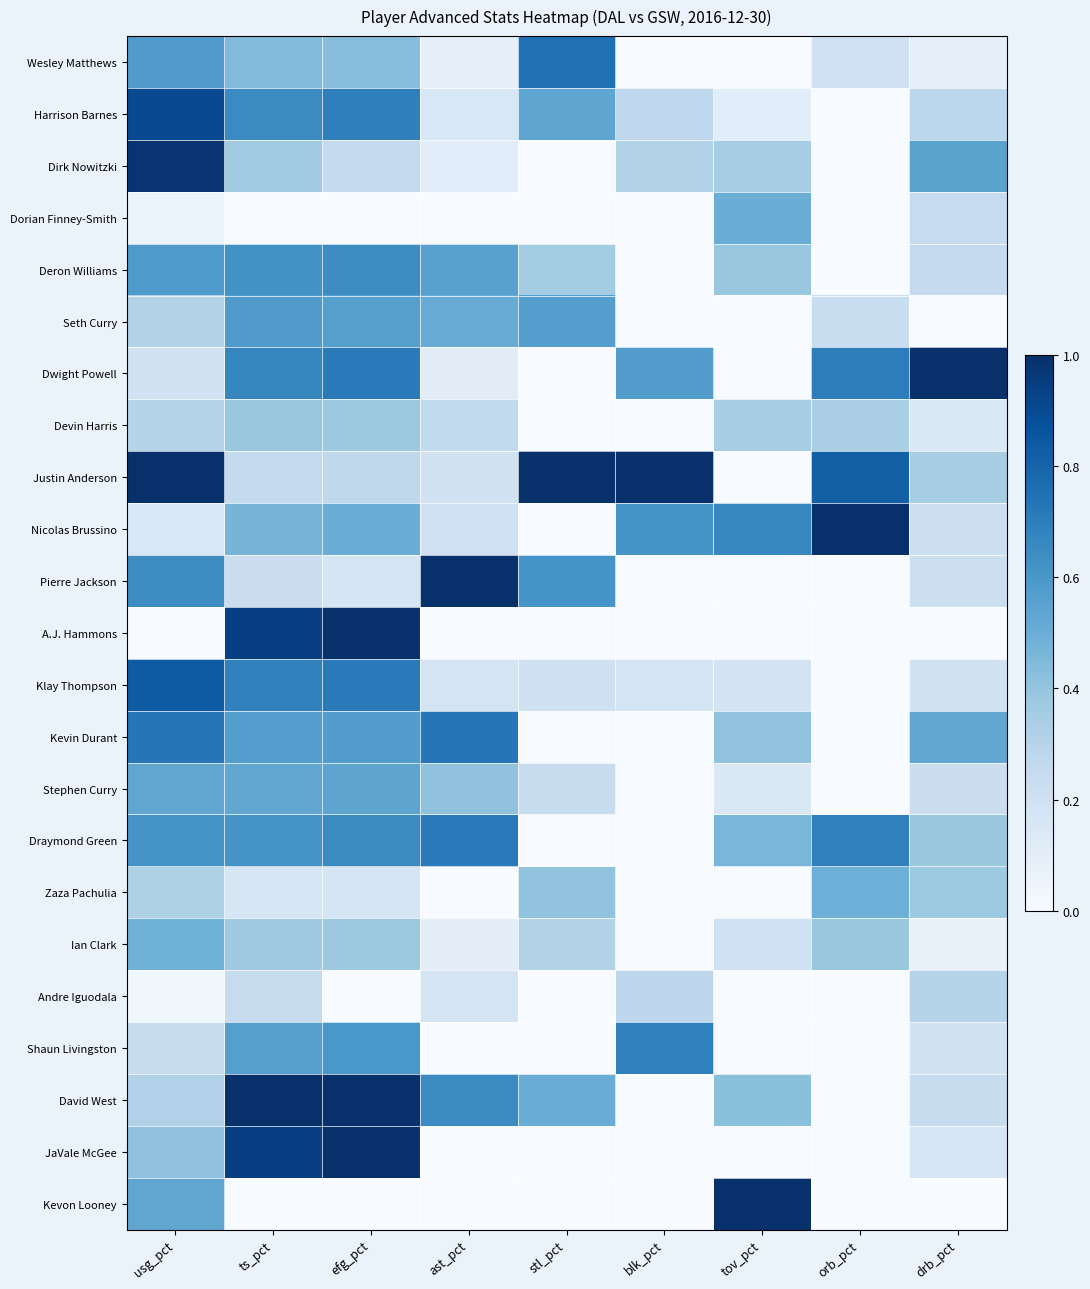

Count the number of data series in this chart.

23